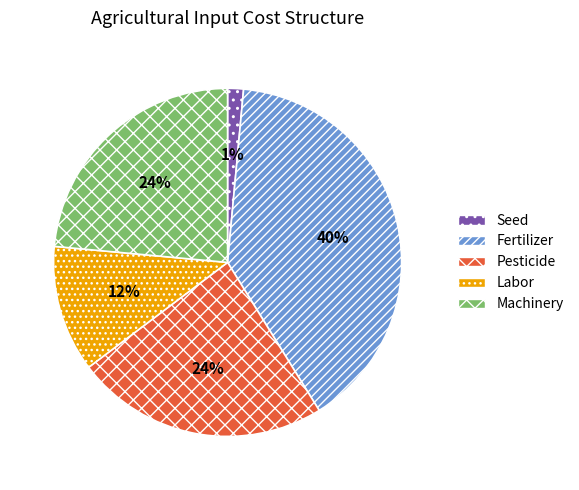

Which has a higher value, Fertilizer or Machinery?

Fertilizer